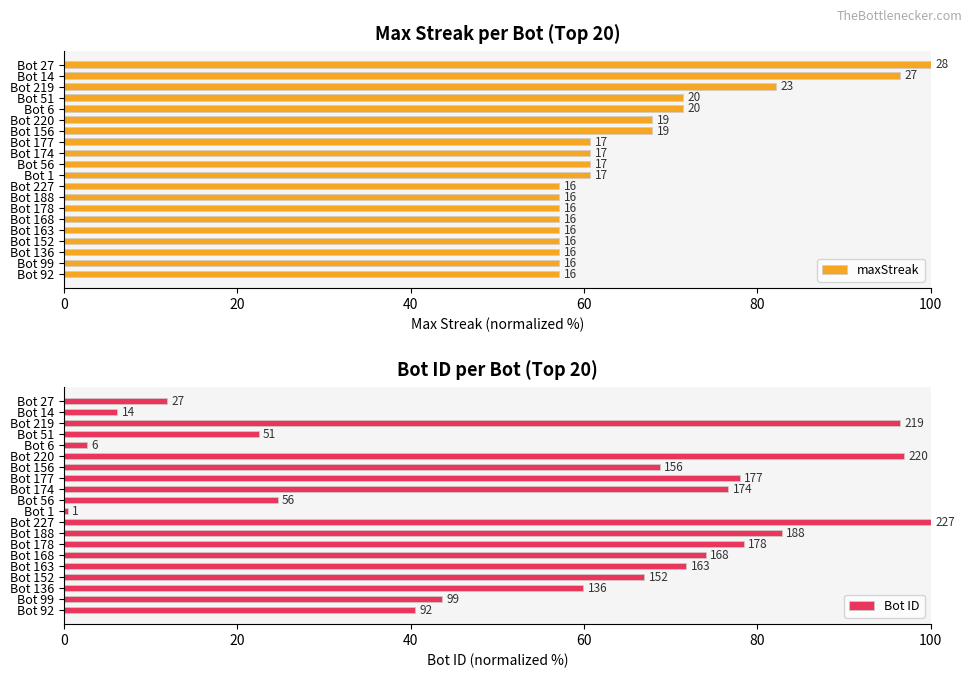

What is the average value of the Bot ID series?

55.2